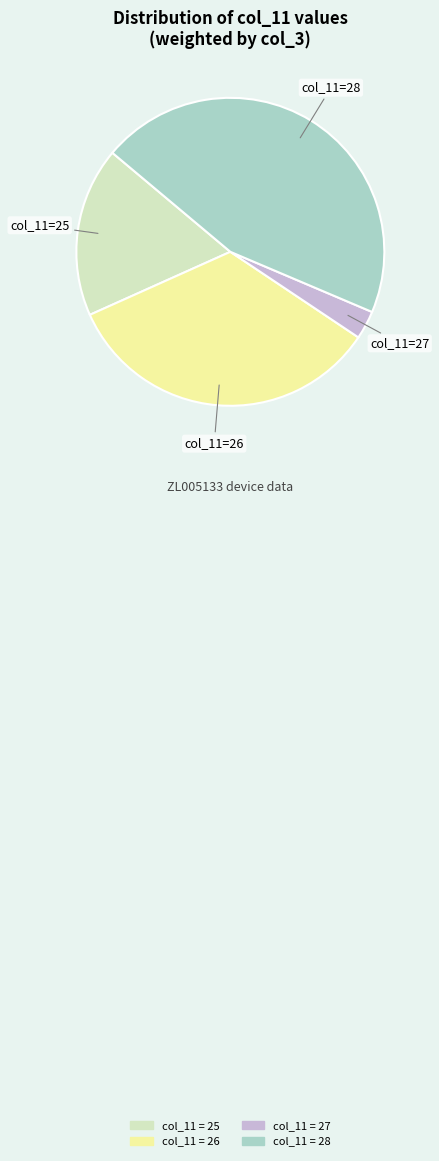

Does any single category account for the majority?

No